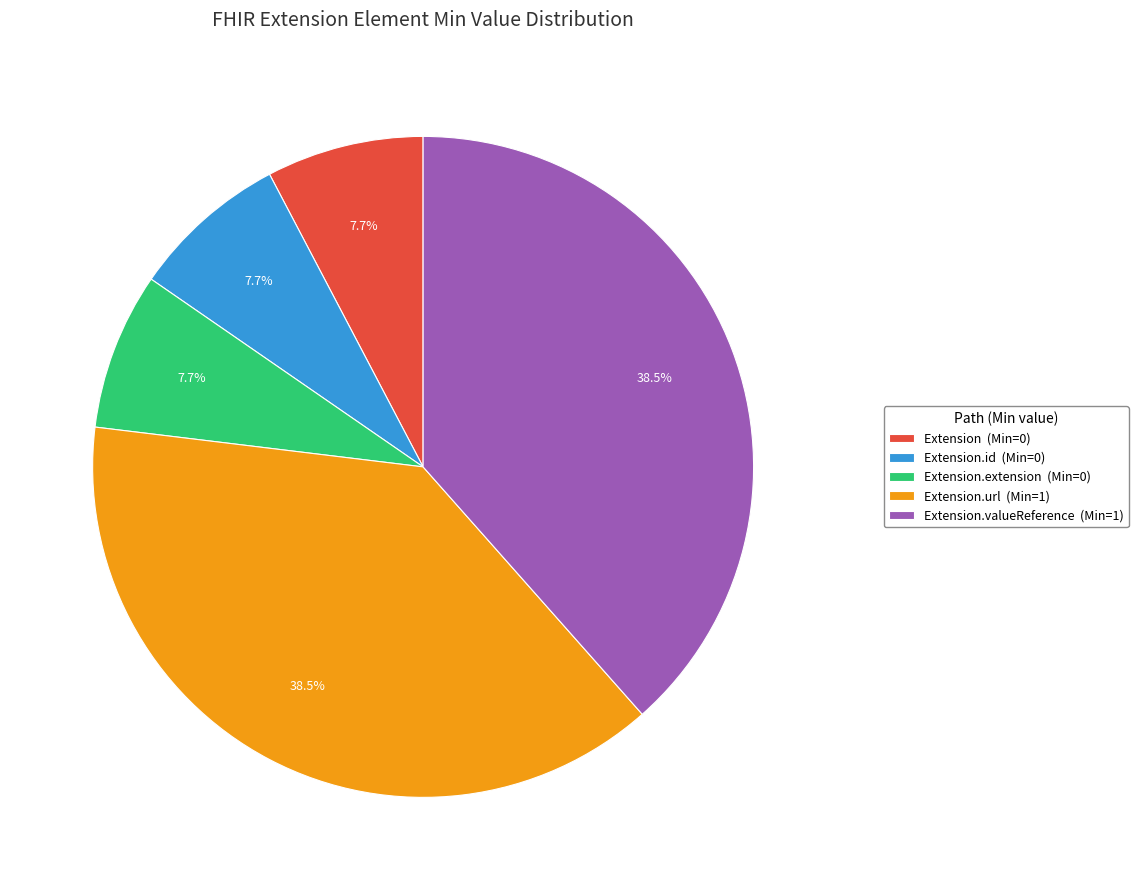

To the nearest percent, what is the difference between the largest and smallest slice percentages?

31%